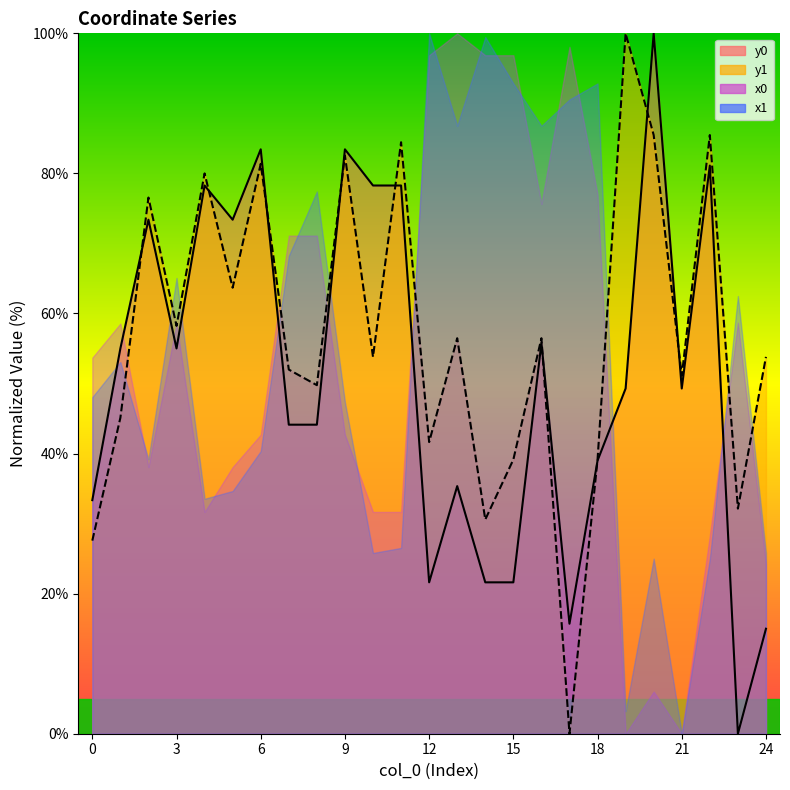

How many categories are shown in the chart?

25